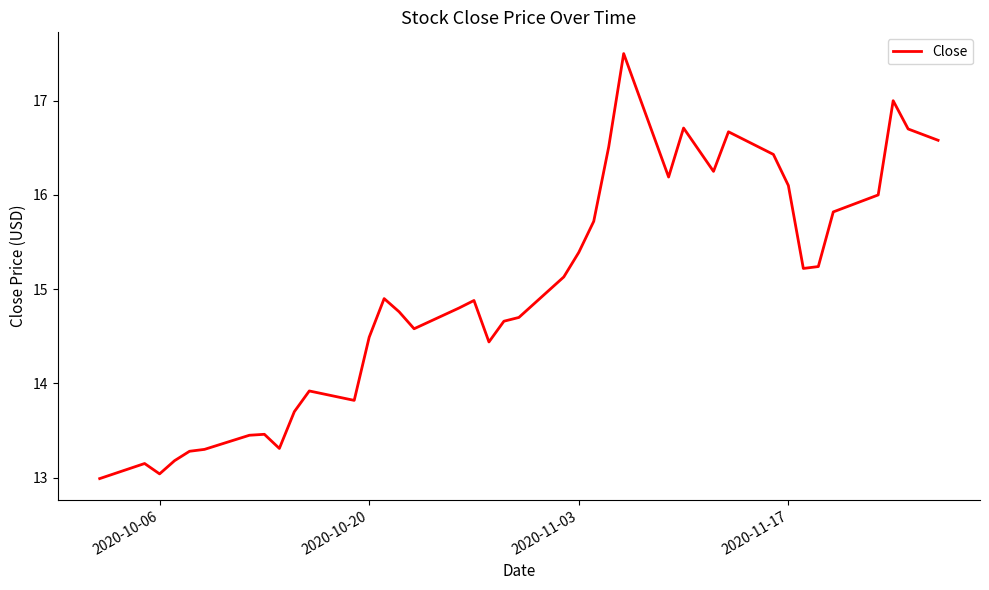

What is the smallest value displayed?

13.0